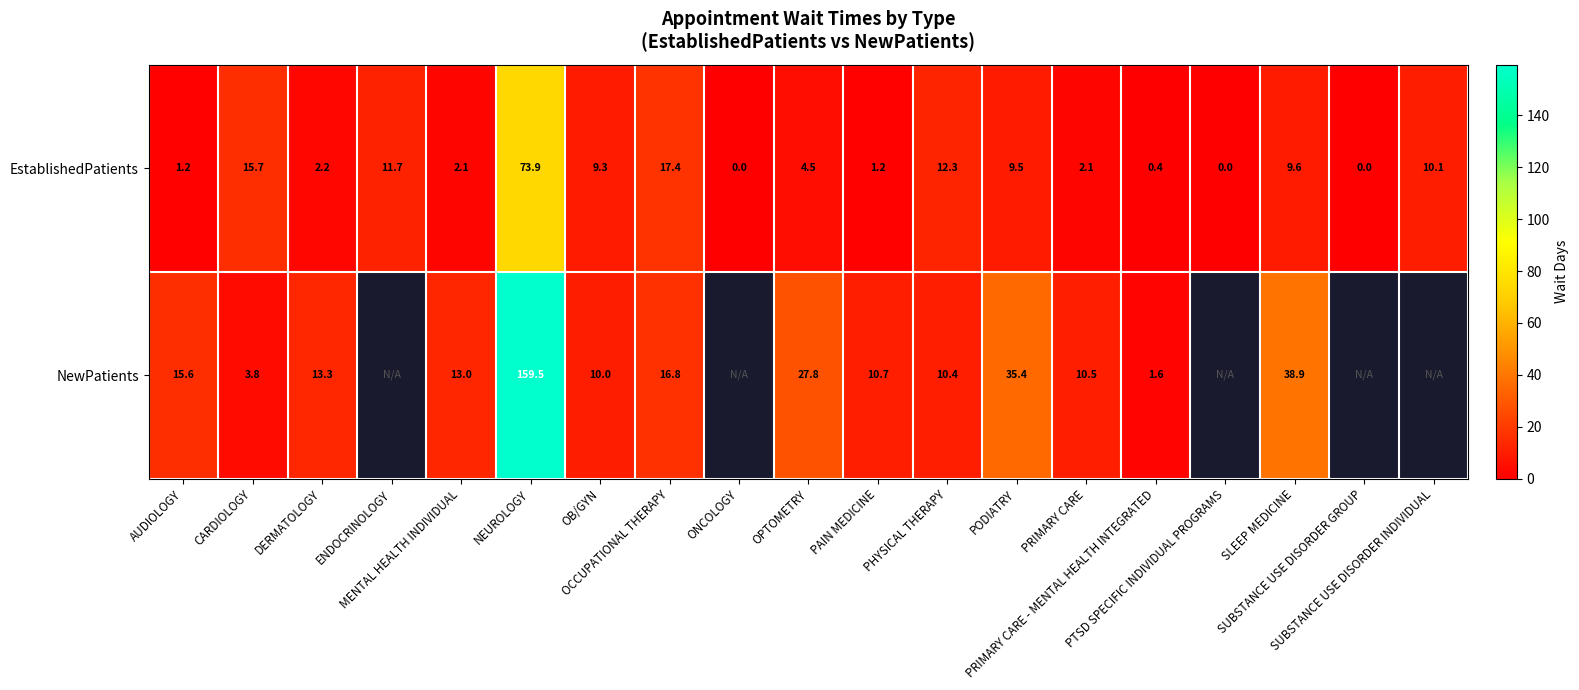

What is the maximum value for EstablishedPatients?

73.9